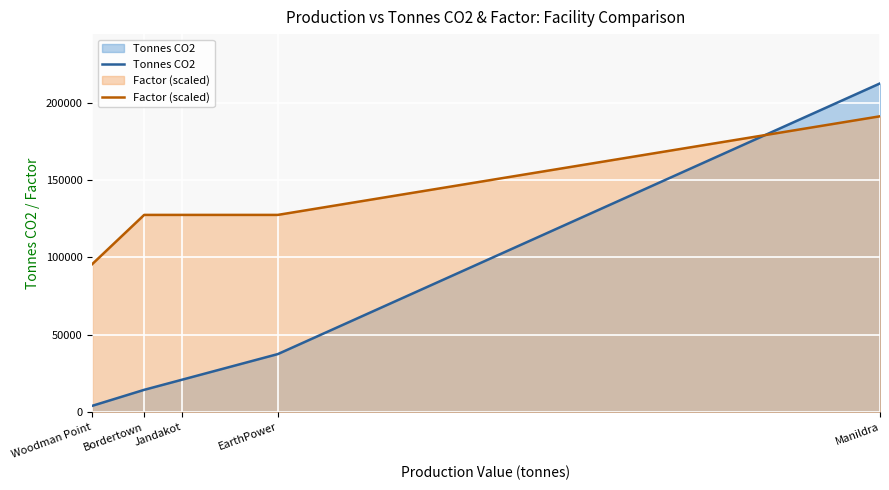

At which label does Factor (scaled) reach its minimum?

Woodman Point